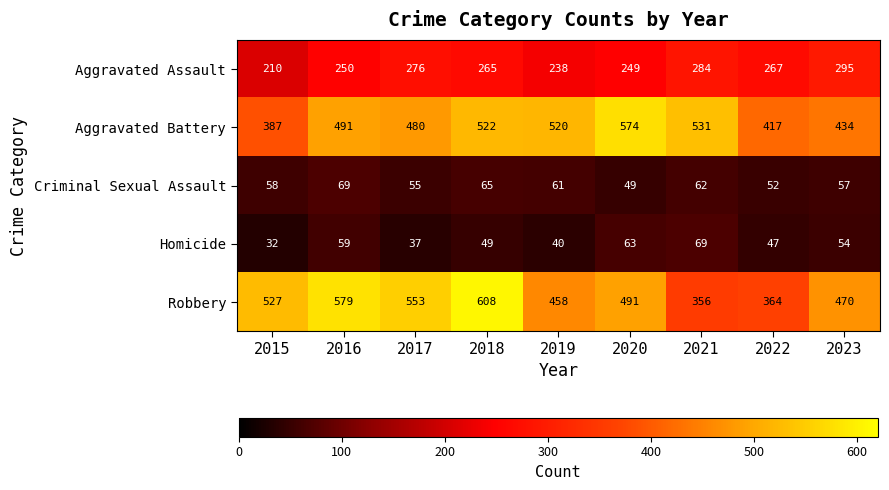

The value of Robbery at 2018 is 809. True or false?

False